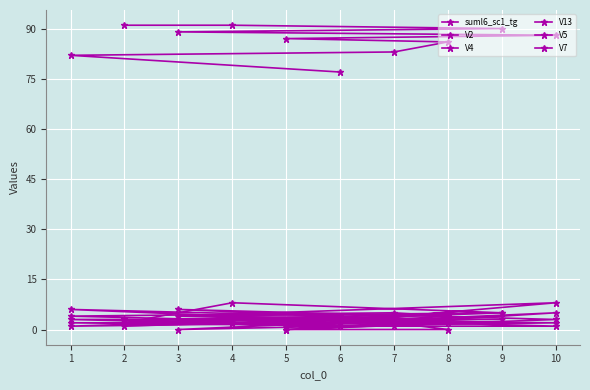

At which category is the sum across all series the highest?

4